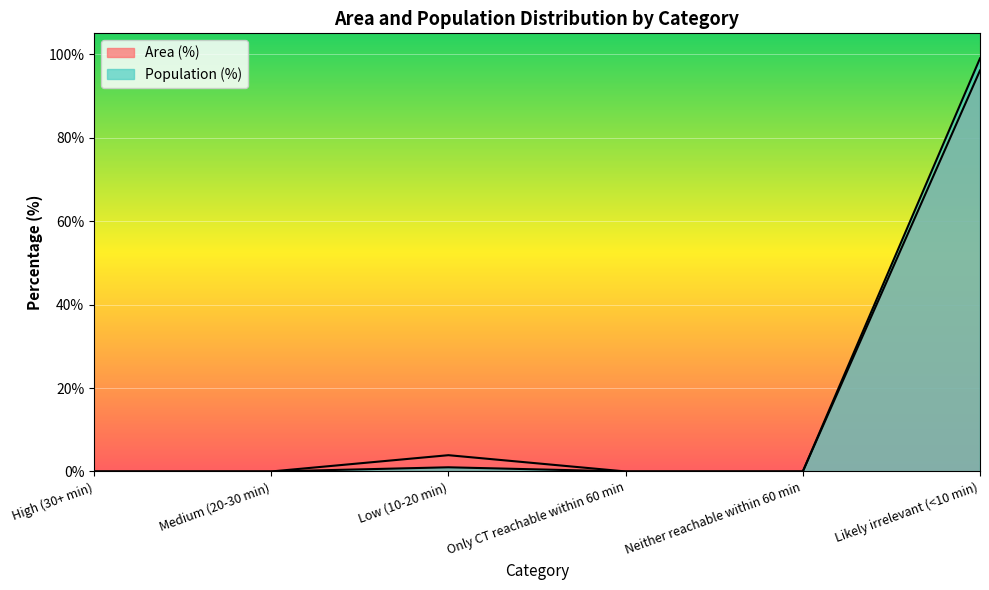

True or false: Area (%) and Population (%) cross at least once.

False